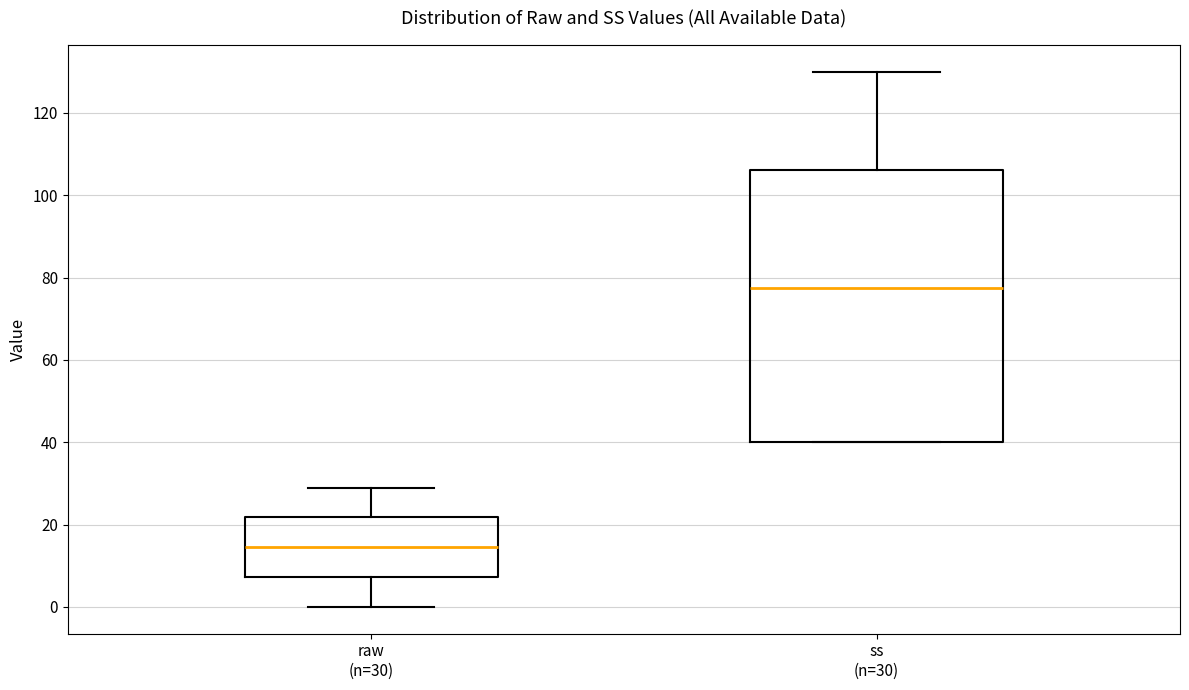

Which box's median line is the lowest?

raw (n=30)